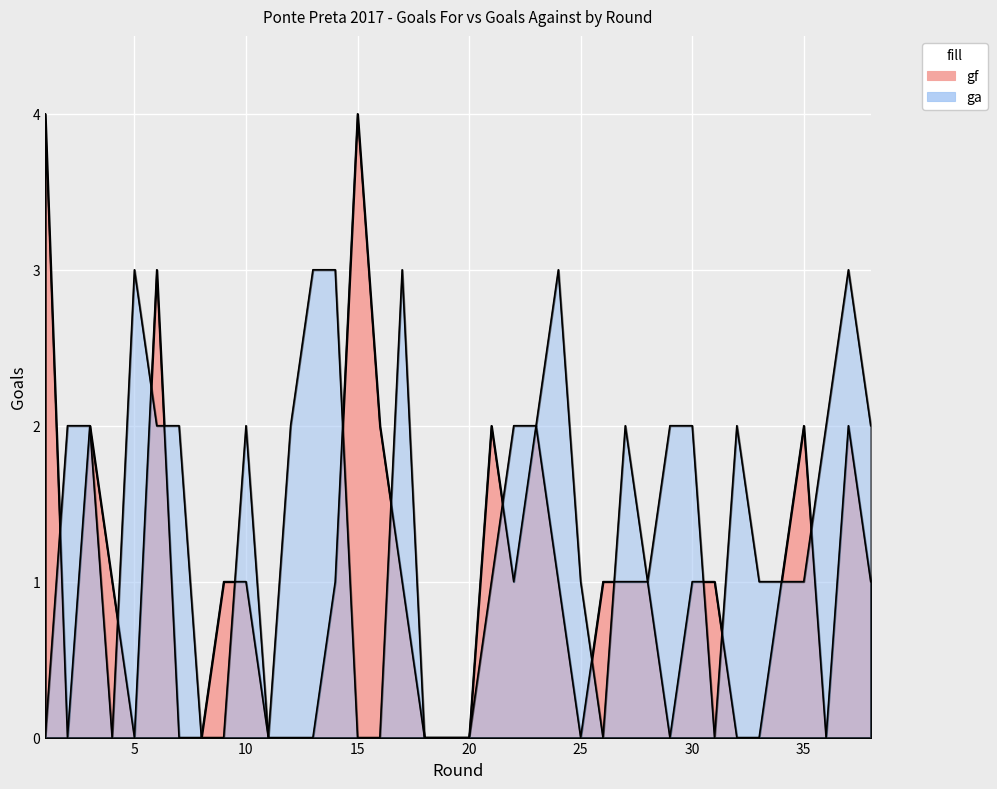

Which series changed the most between 13 and 20?

ga